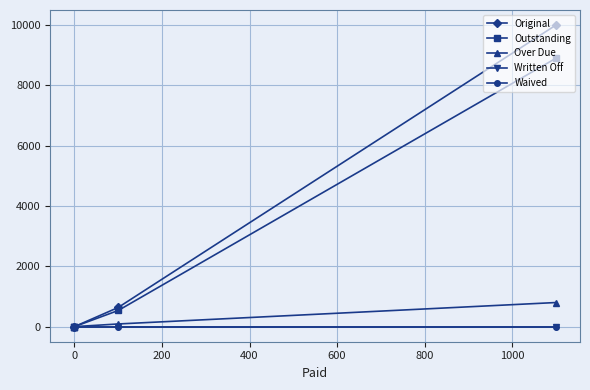

How many lines are shown in the chart?

5